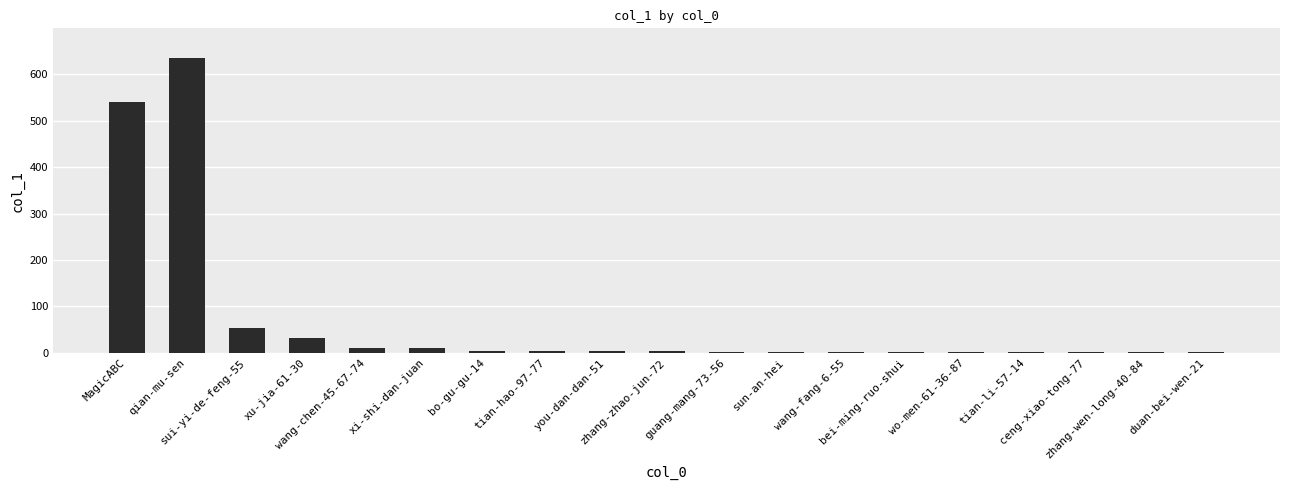

What is the maximum value shown in the chart?

635